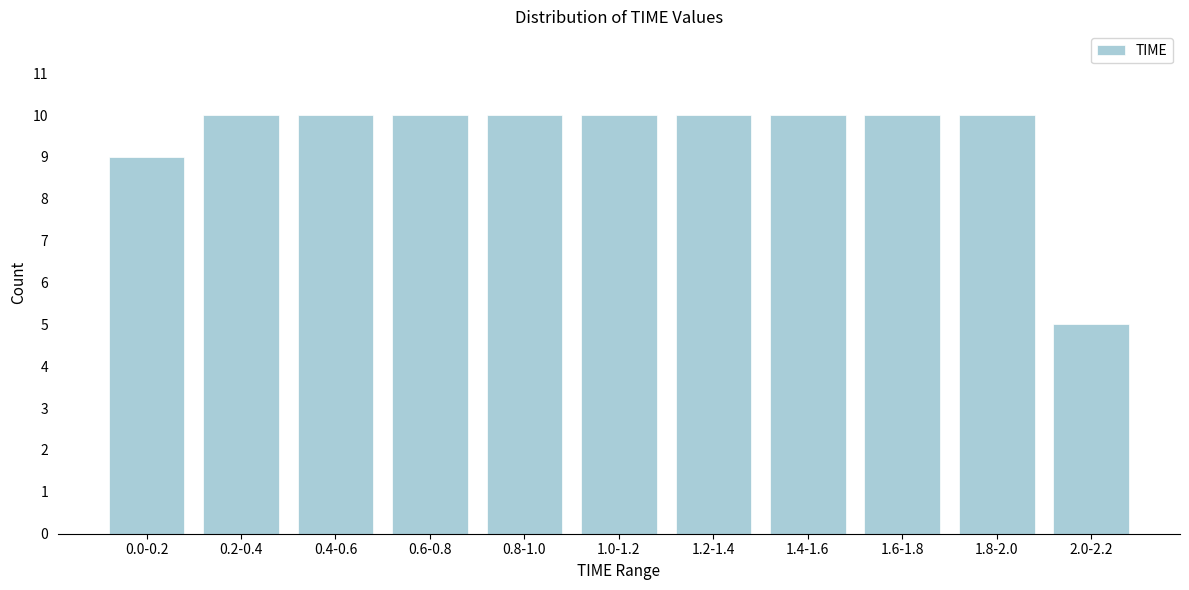

Reading right to left, transcribe all the data shown in this chart.

5	10	10	10	10	10	10	10	10	10	9